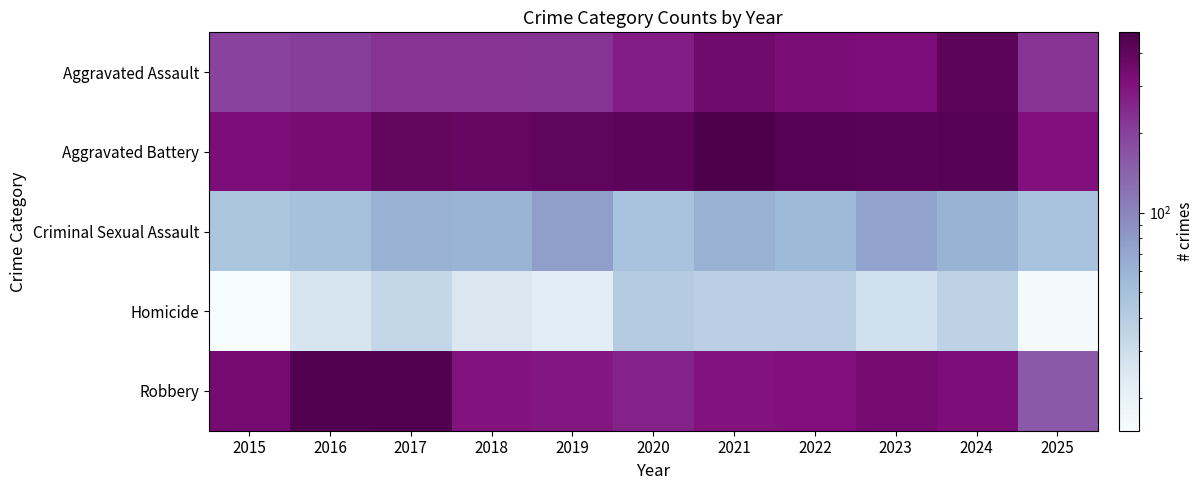

What is the maximum value shown in the chart?

479